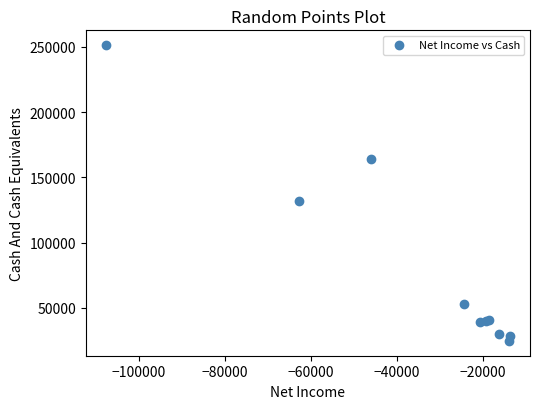

What Y value in the scatter plot is closest to 137950?

131800